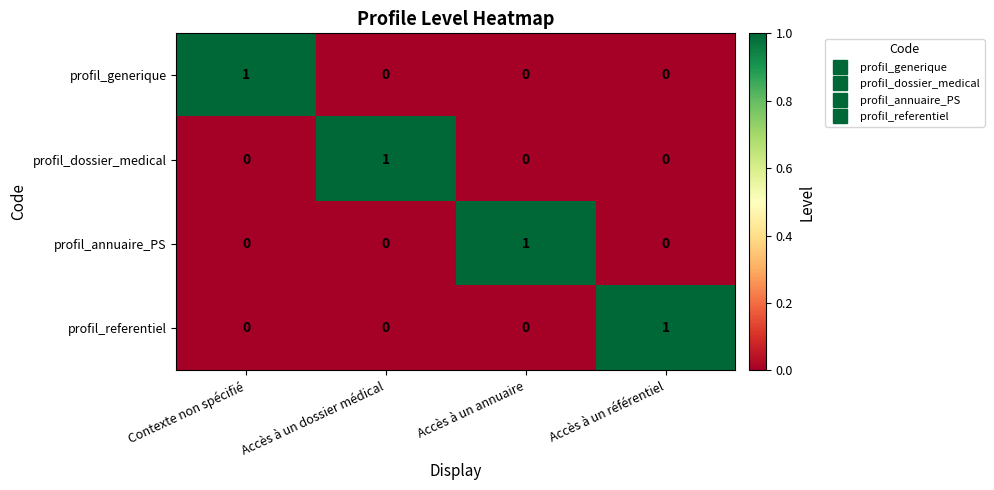

Is the value of profil_dossier_medical at Accès à un annuaire greater than the value of profil_referentiel at Accès à un référentiel?

No